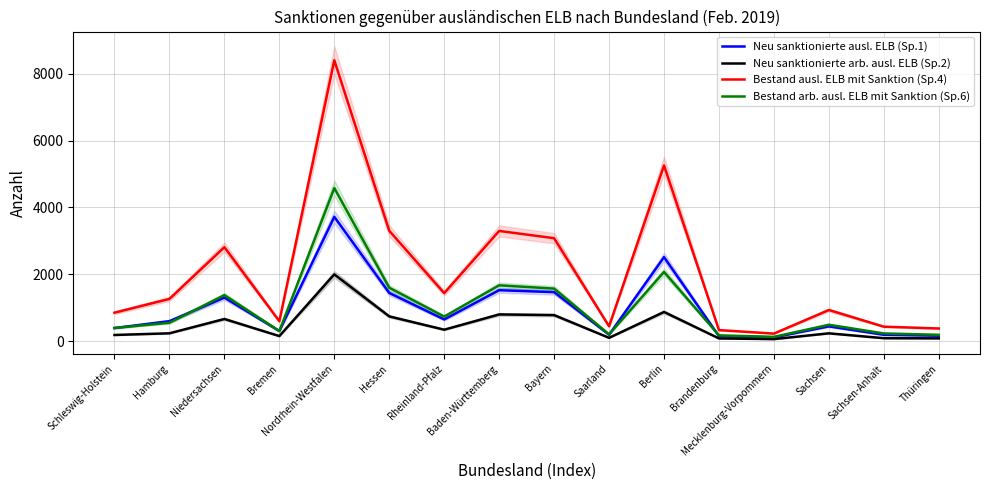

What is the highest value of the Bestand arb. ausl. ELB mit Sanktion (Sp.6) series?

4581